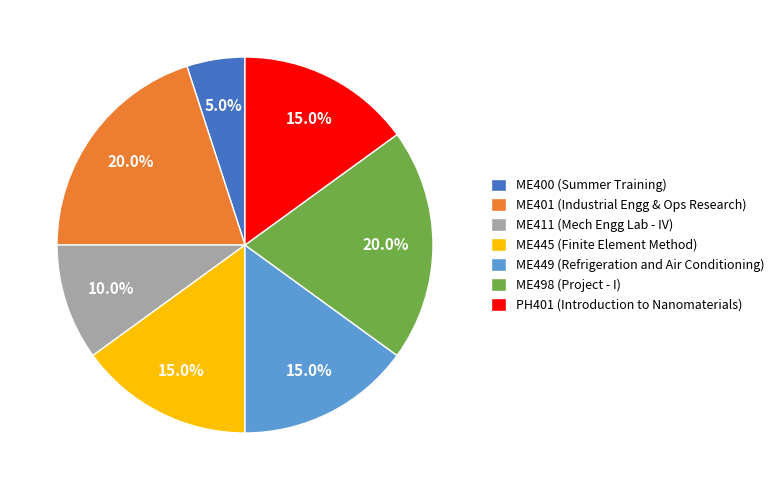

To the nearest percent, what portion does ME401 represent?

20%